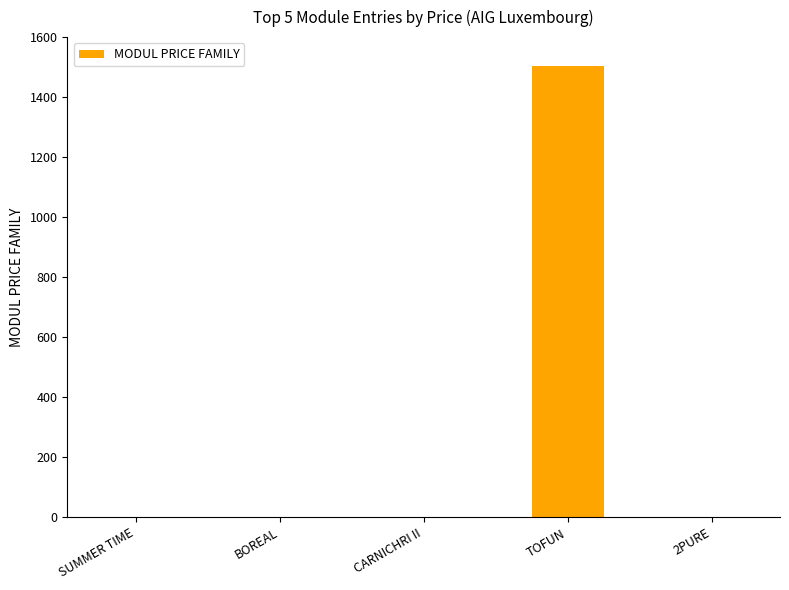

At which category does the chart reach its peak across all series?

TOFUN